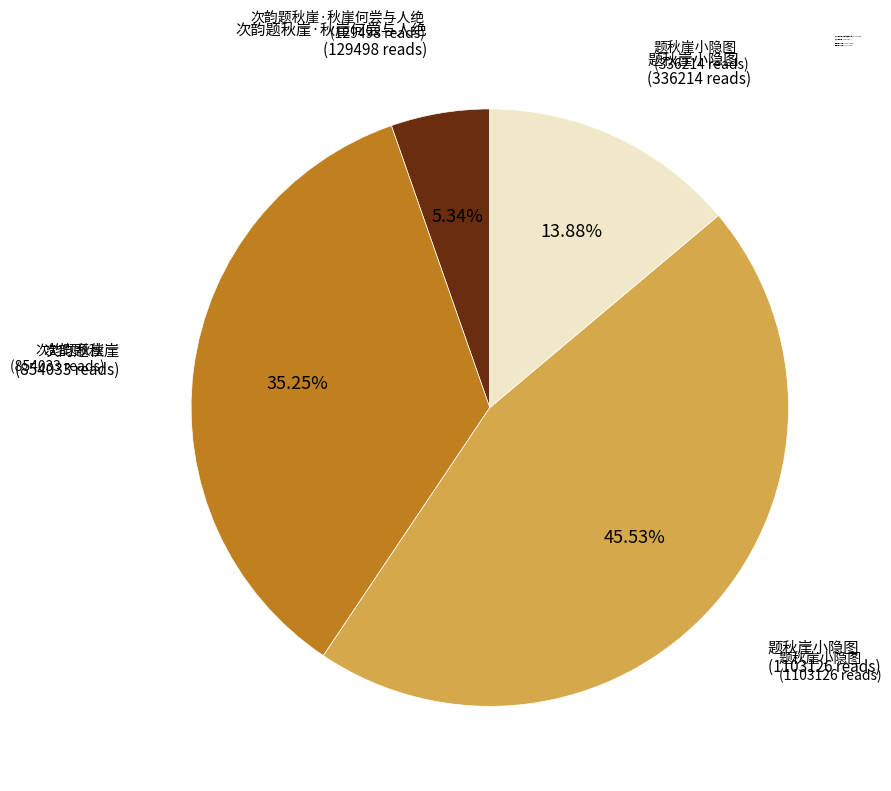

Which category has the biggest portion of the pie?

题秋崖小隐图 (1103126 reads)